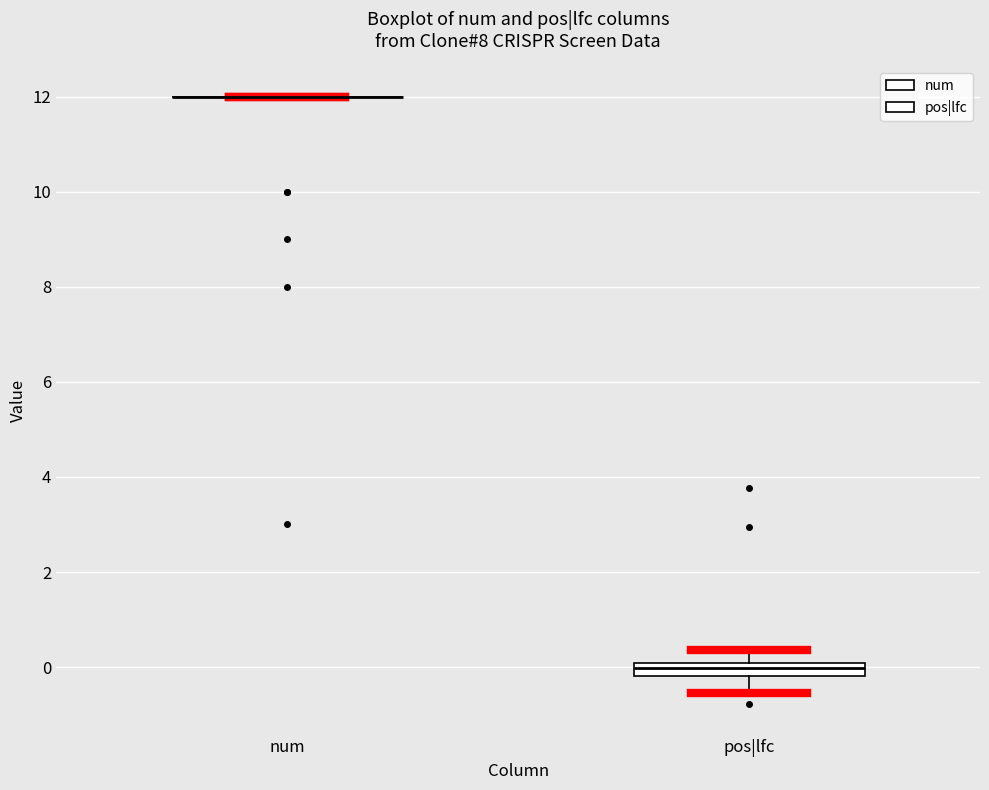

Comparing the boxes themselves (not the whiskers), which one is the tallest?

pos|lfc